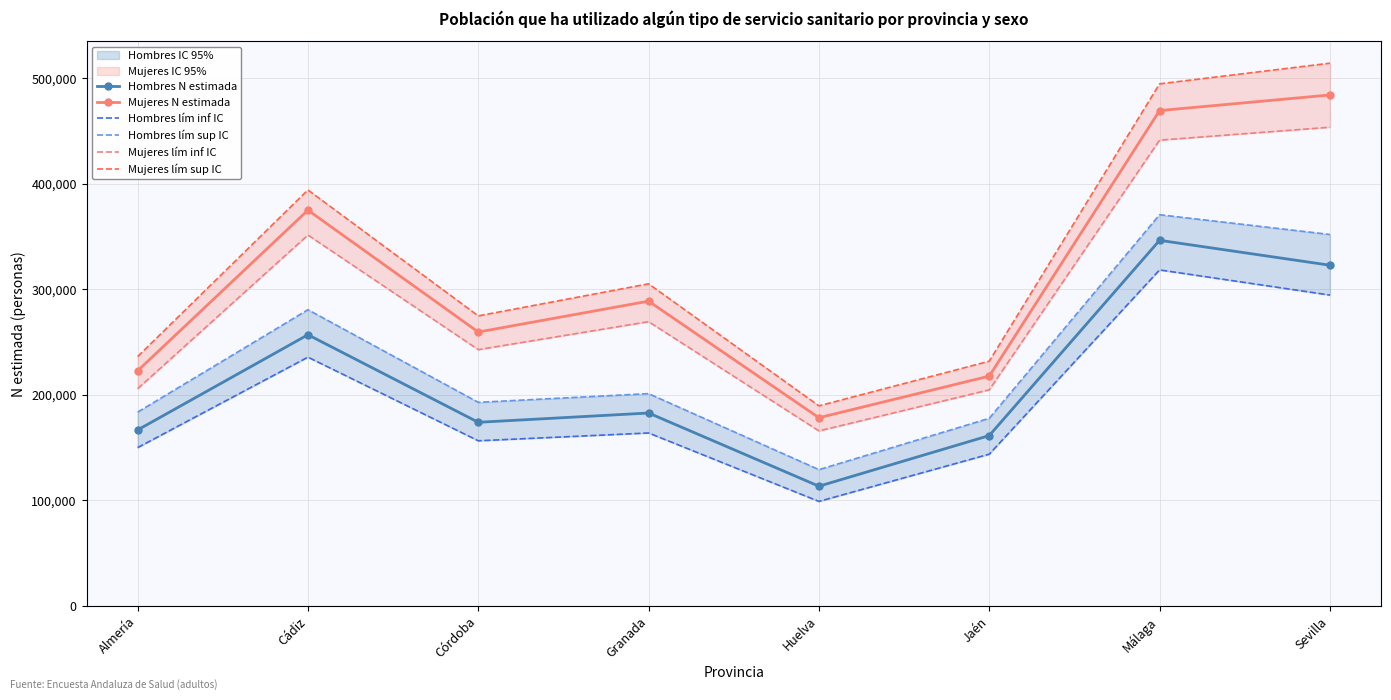

True or false: Hombres lím inf IC has a value of 44475 at Córdoba.

False